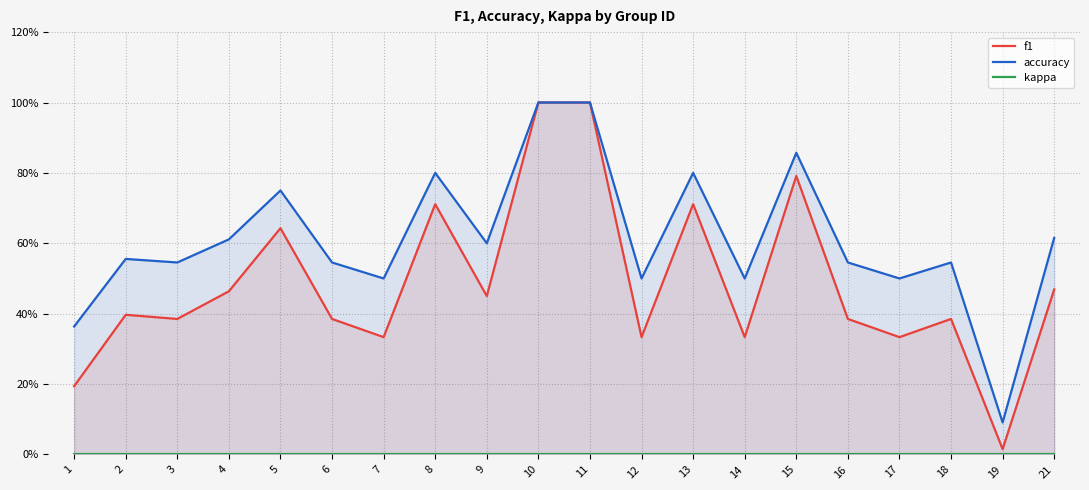

Which label corresponds to the largest value in the chart?

10